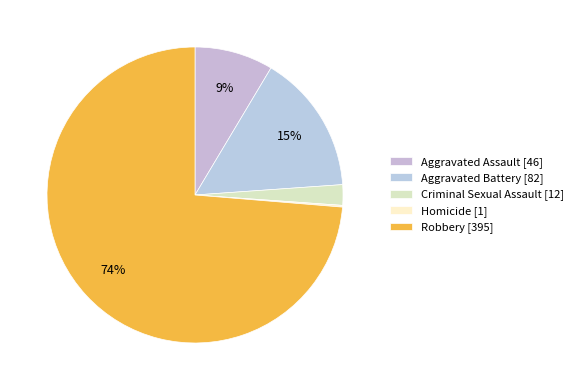

To the nearest percent, what is the difference between the largest and smallest slice percentages?

74%